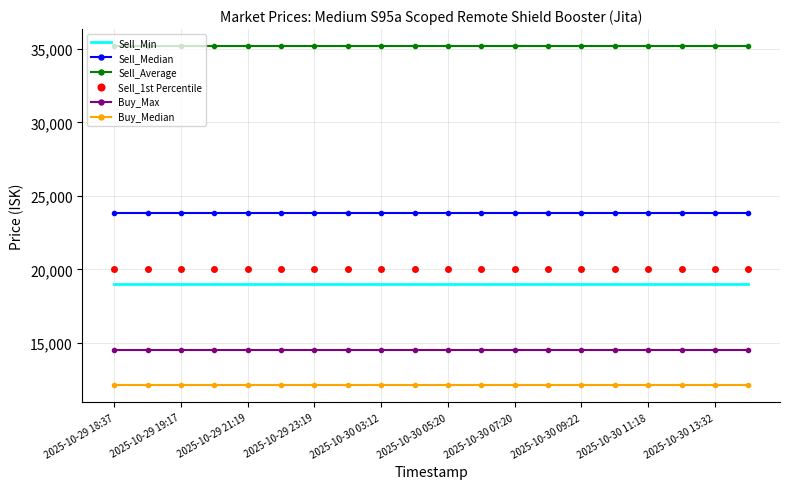

Which series has the largest total across all categories?

Sell_Average